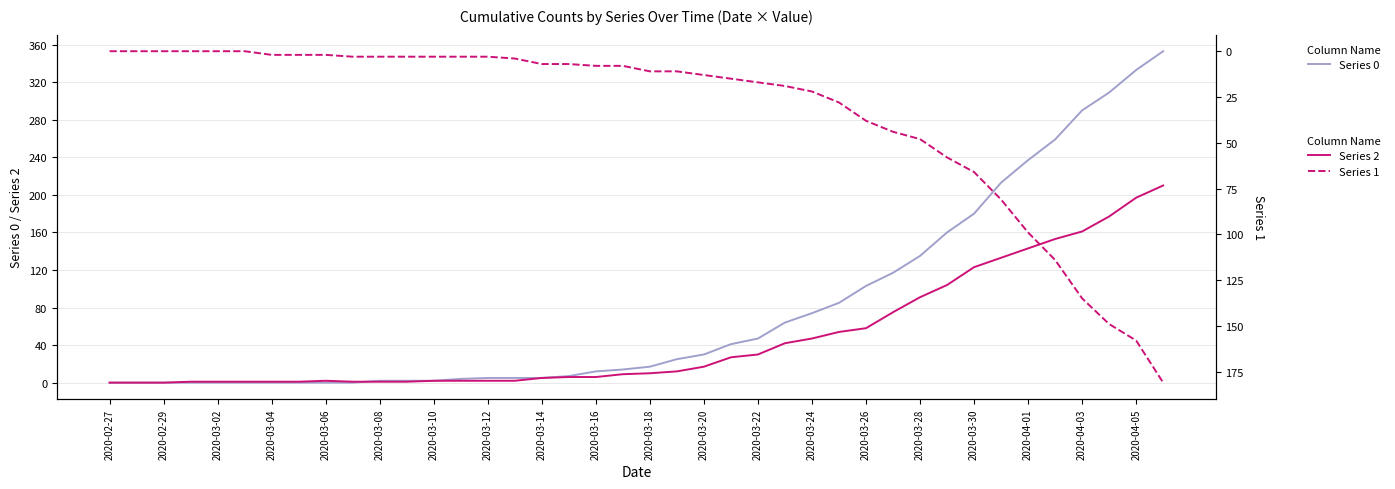

Is it true that Series 1 equals 13 at 2020-03-24?

False